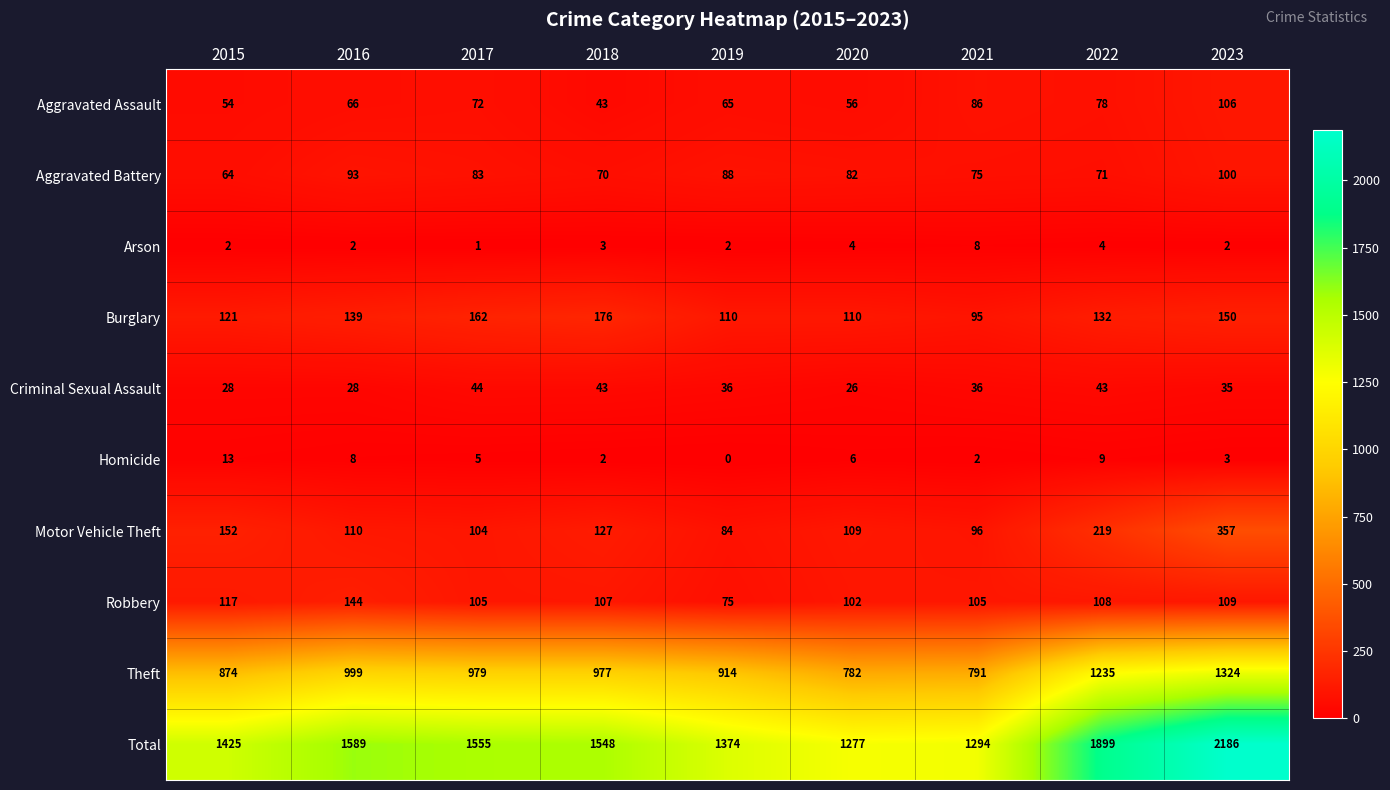

Rank the series by their maximum value, from lowest to highest.

Arson, Homicide, Criminal Sexual Assault, Aggravated Battery, Aggravated Assault, Robbery, Burglary, Motor Vehicle Theft, Theft, Total